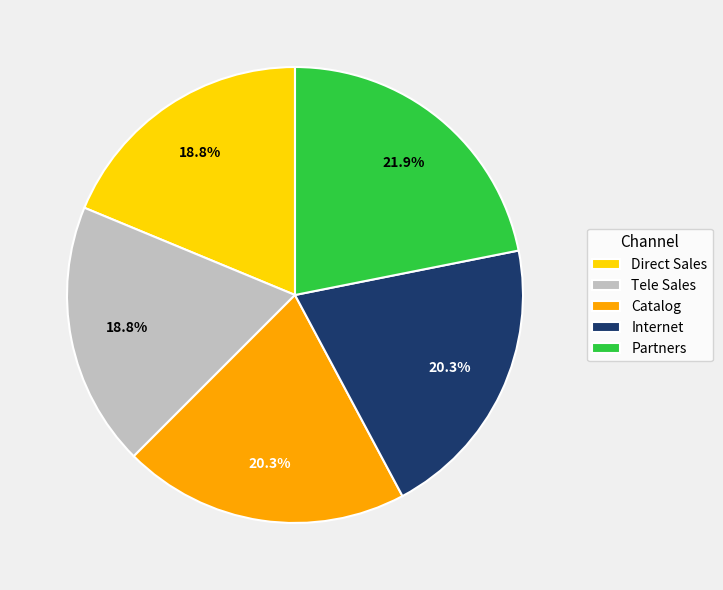

Is it true that Catalog is 30% of the pie?

False